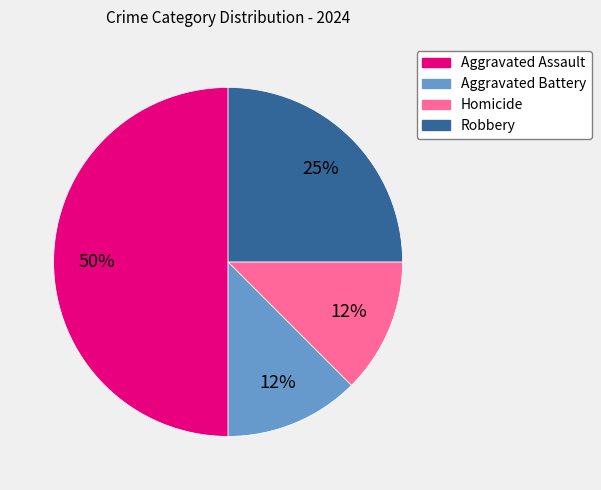

To the nearest percent, what portion does Robbery represent?

25%